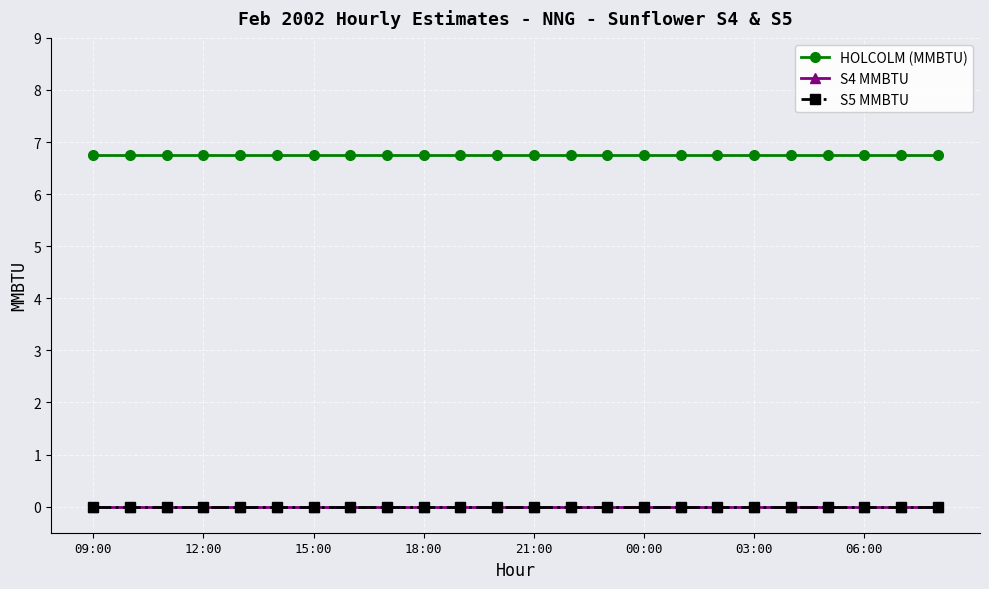

Which series has the widest spread of values?

HOLCOLM (MMBTU)